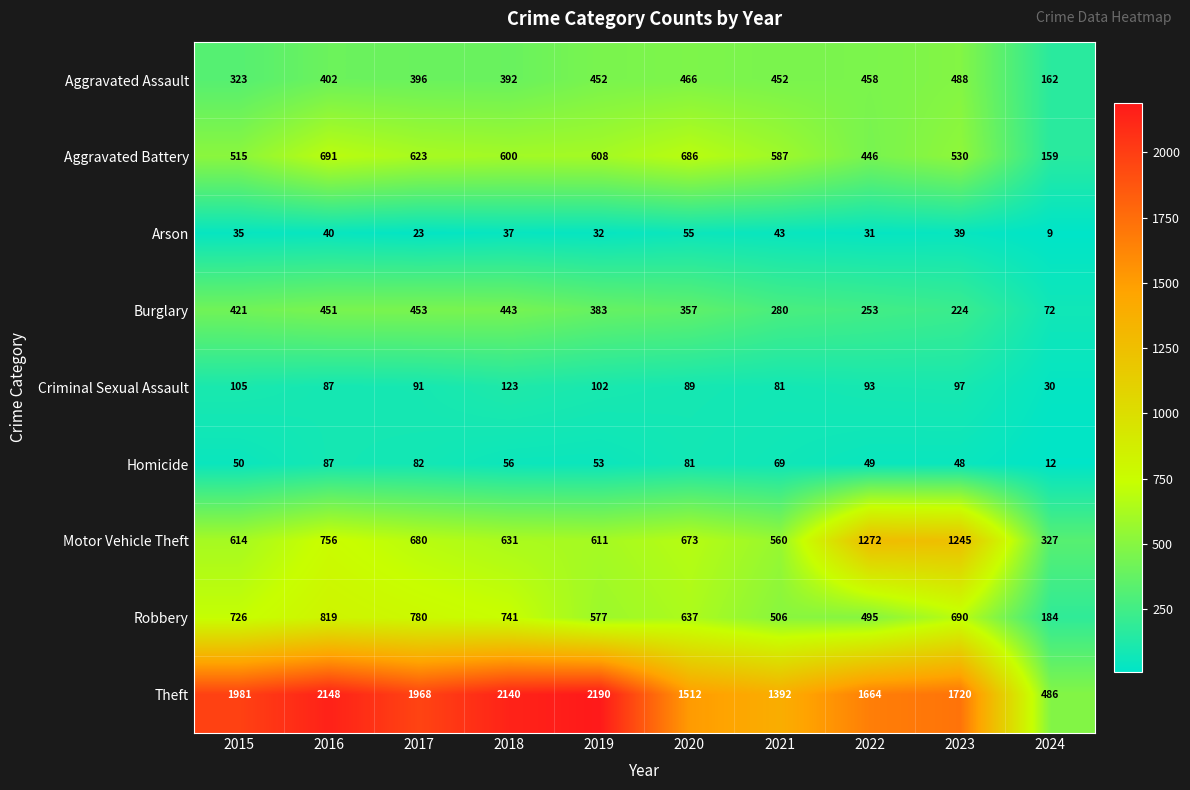

What value does the Homicide series have at 2024?

12